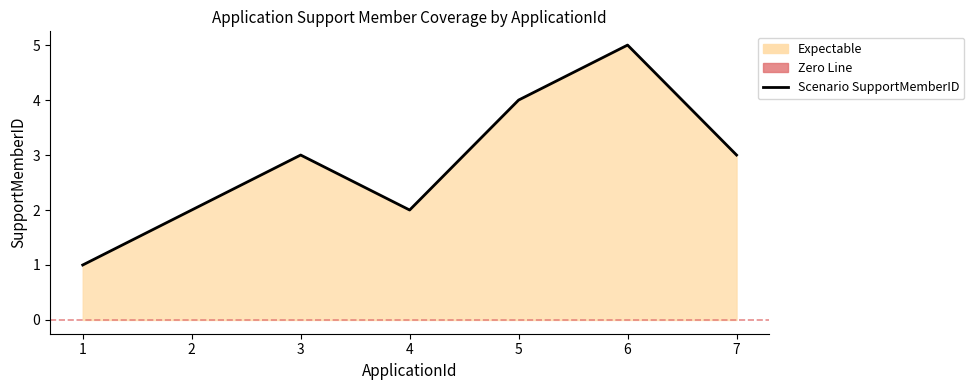

The chart shows a value of 3 at 7. True or false?

True